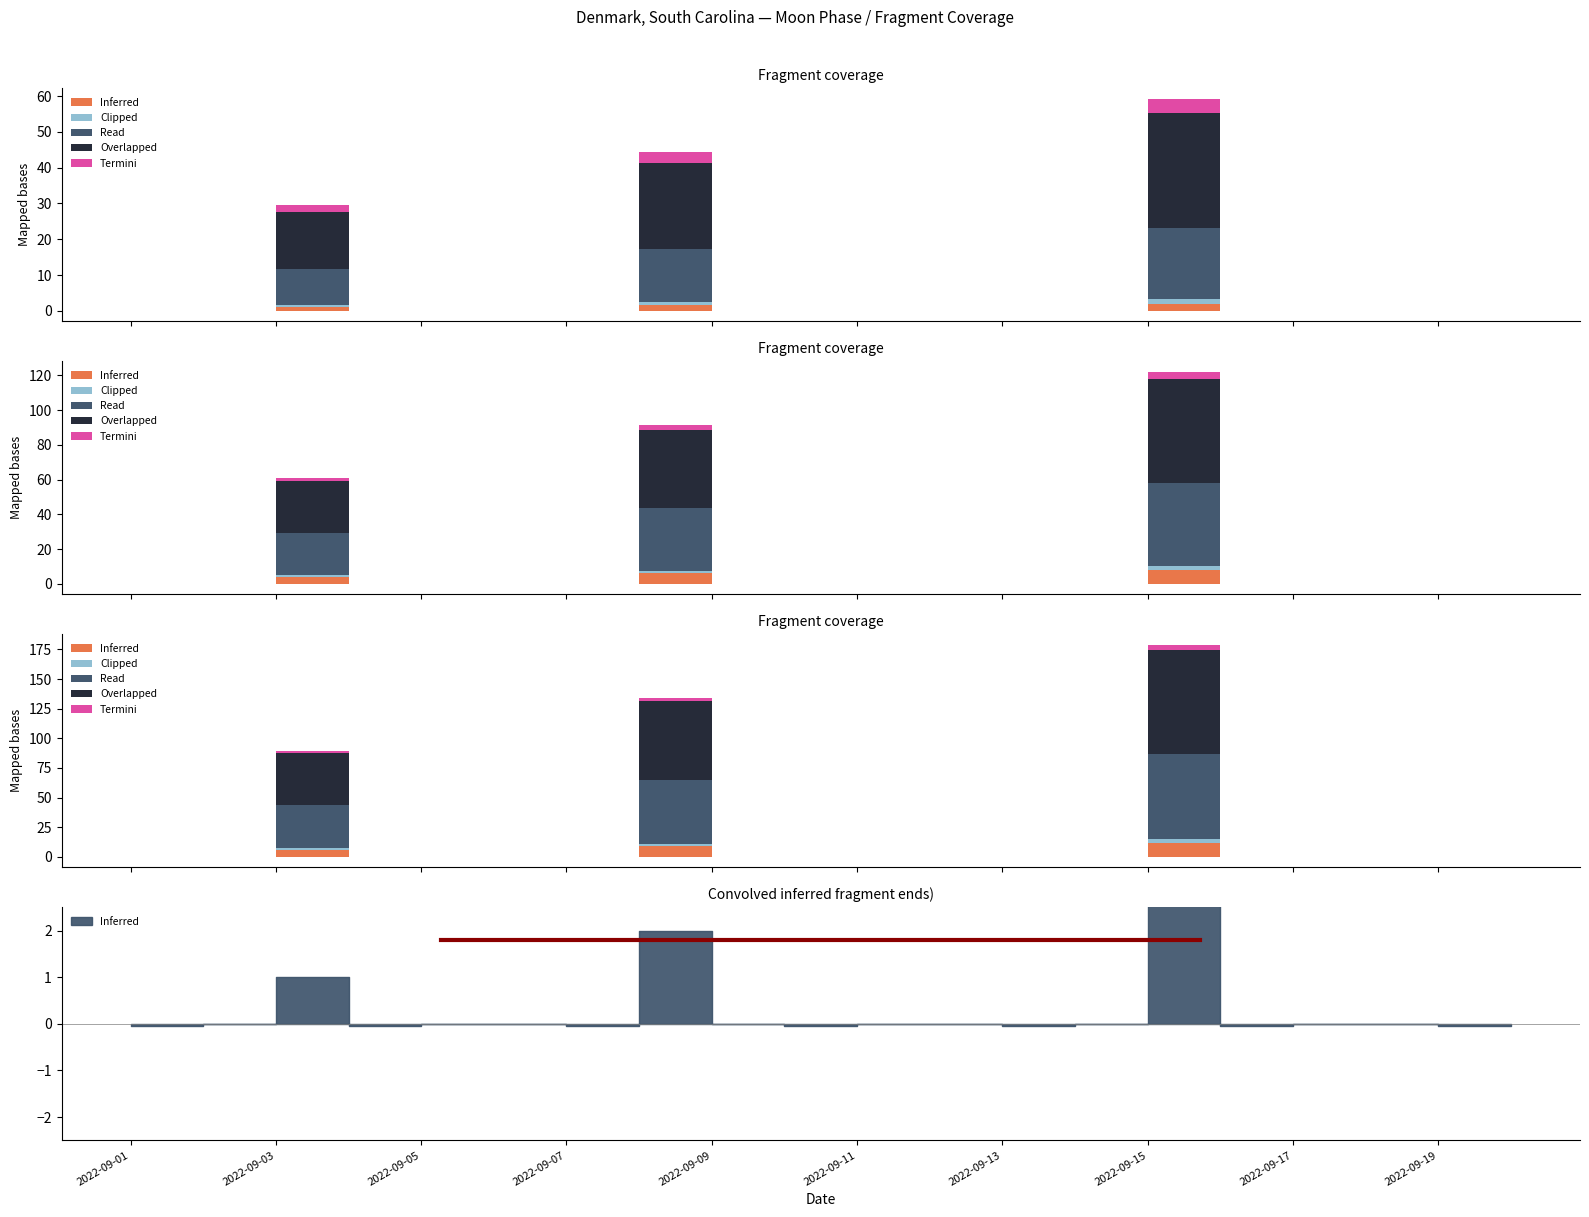

True or false: Read and Termini cross at least once.

False